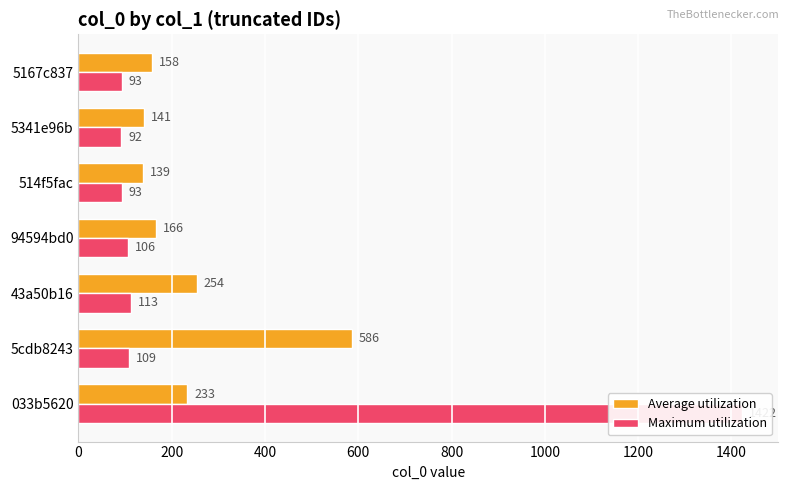

What is the value of the Average utilization bar at the 3rd from the left?

254